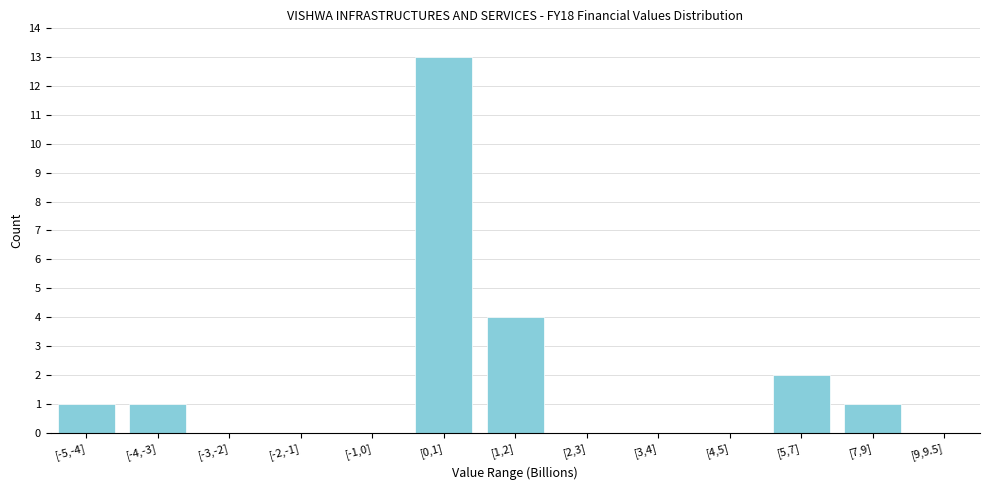

Reading right to left, extract all data points from this chart.

[9,9.5]=0	[7,9]=1	[5,7]=2	[4,5]=0	[3,4]=0	[2,3]=0	[1,2]=4	[0,1]=13	[-1,0]=0	[-2,-1]=0	[-3,-2]=0	[-4,-3]=1	[-5,-4]=1